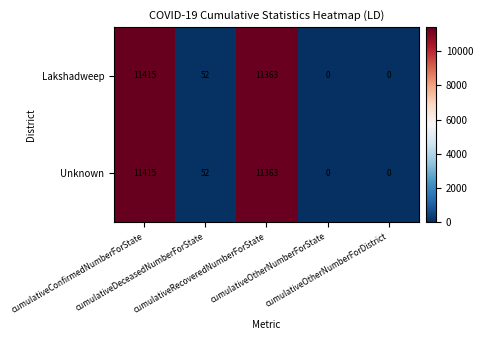

Count the number of categories in the chart.

5